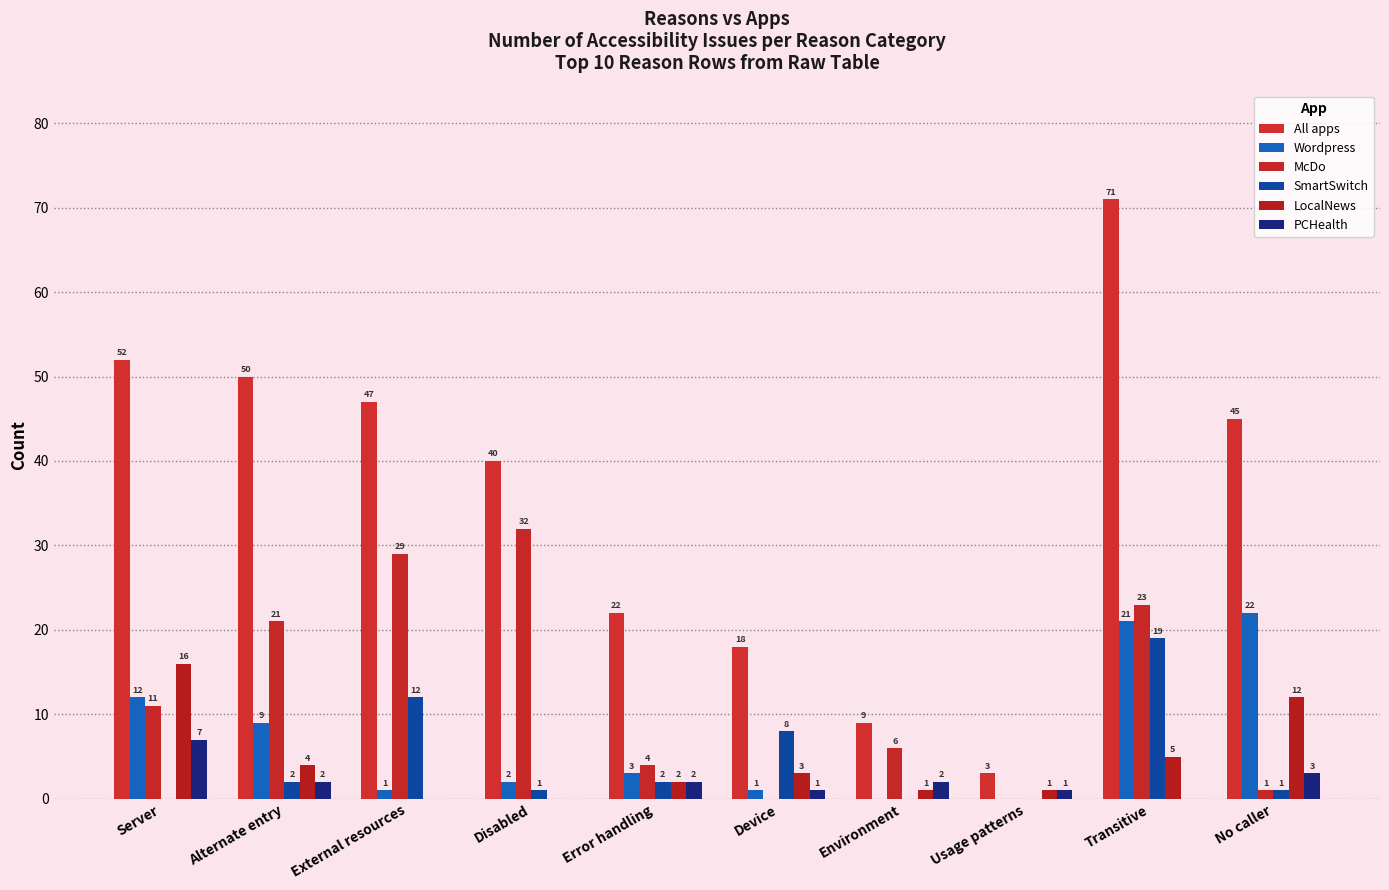

At which label does Wordpress first exceed 3?

Server